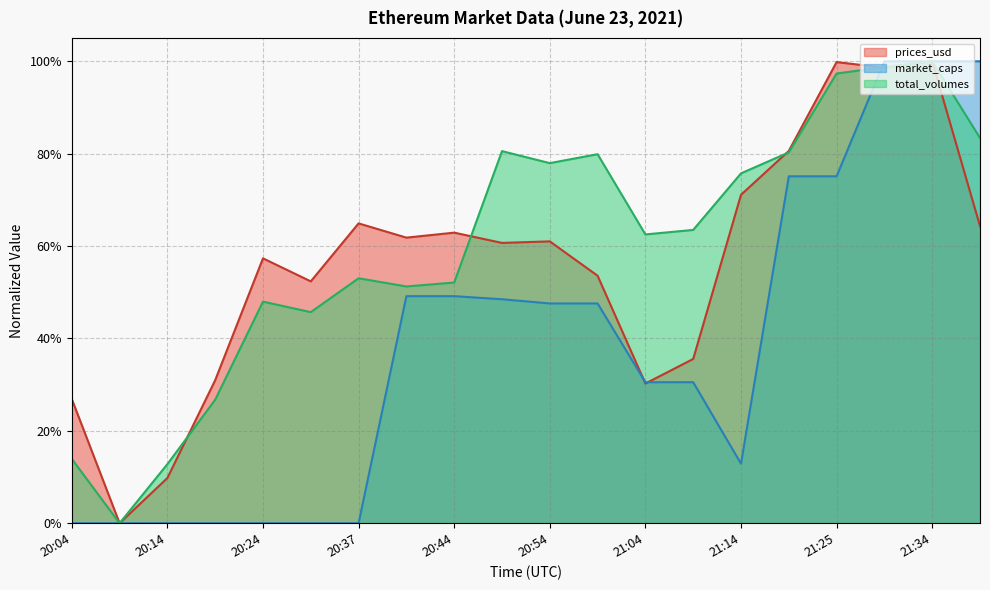

Between which two adjacent categories do total_volumes and prices_usd first intersect?

20:14 and 20:19